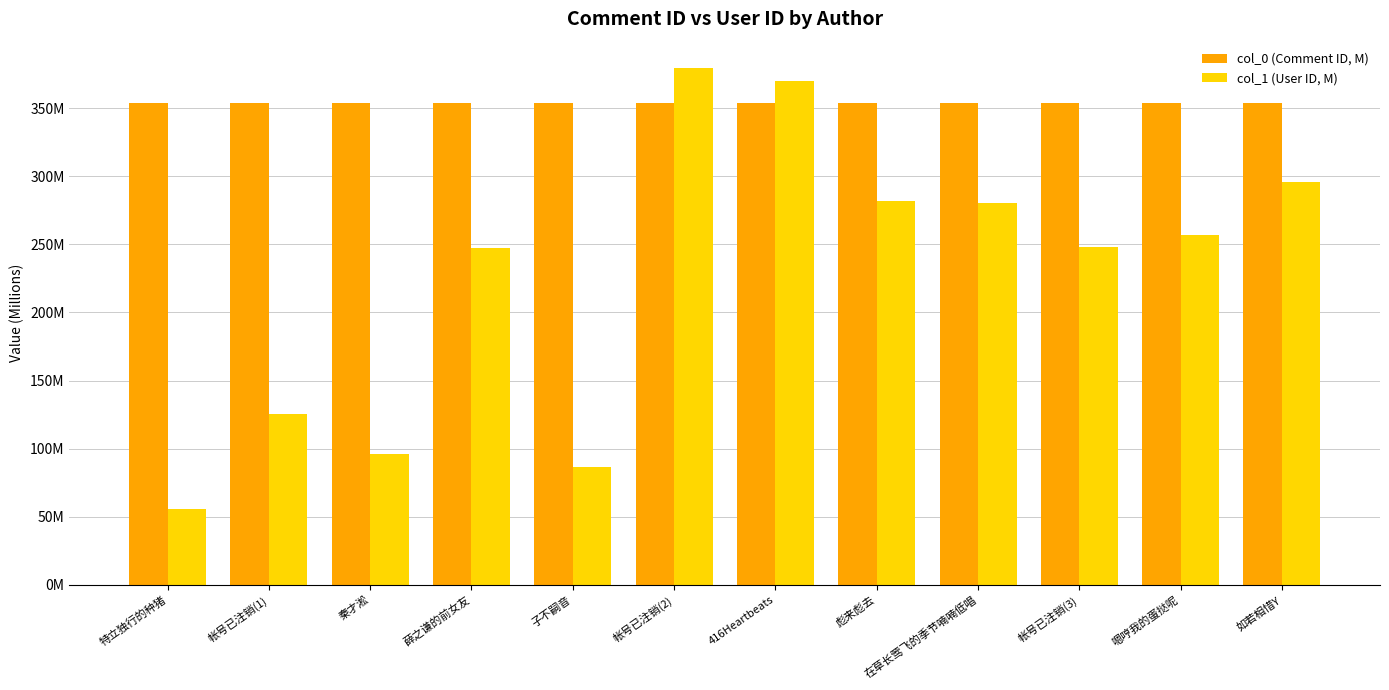

Are the bars horizontal?

No